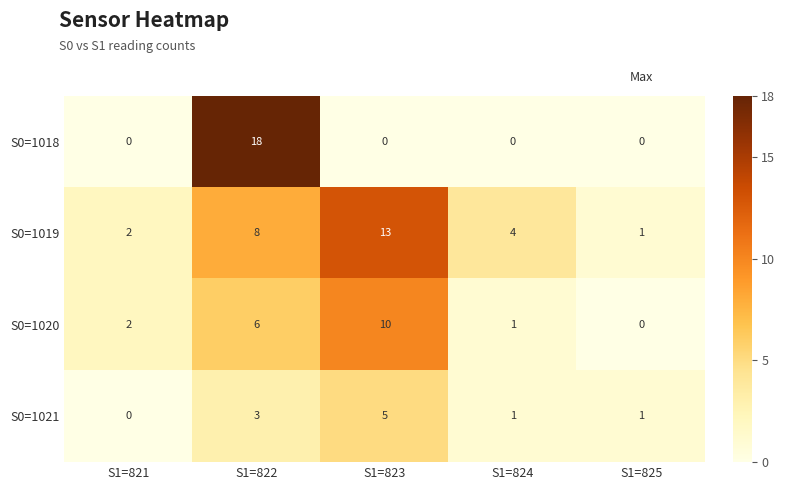

Which series has the largest range (max minus min)?

S0=1018